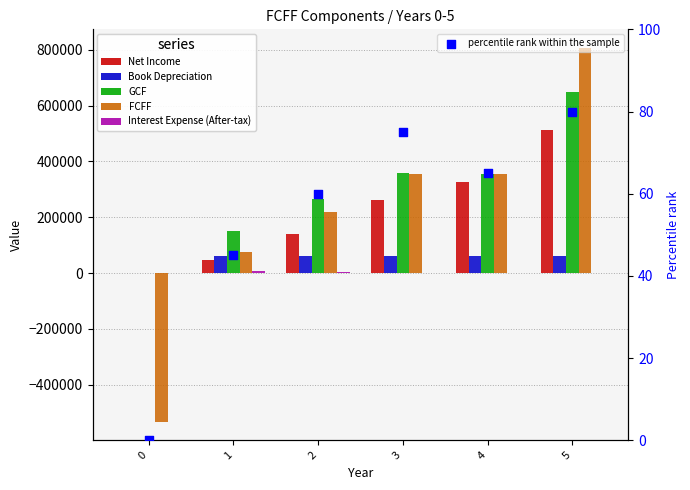

Which series has the widest spread of Y values?

FCFF